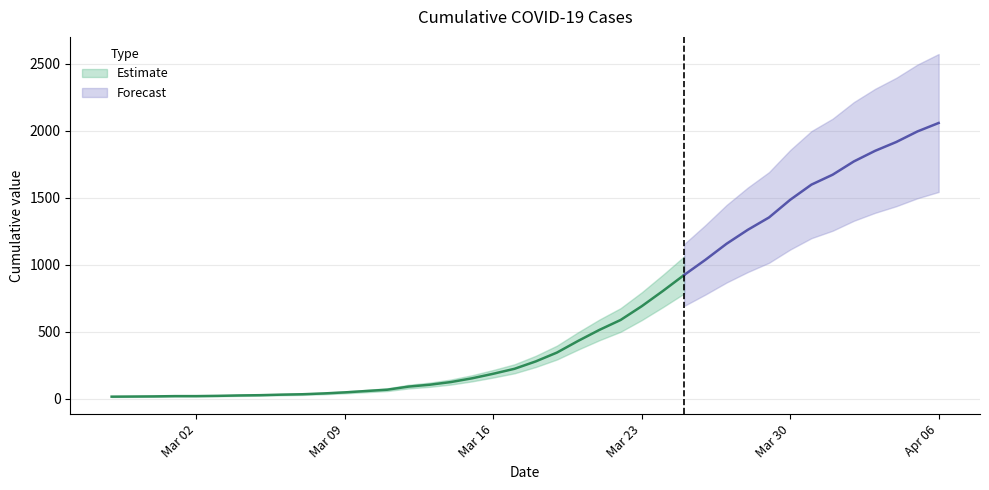

True or false: the data has more than 0 interior local peaks.

False